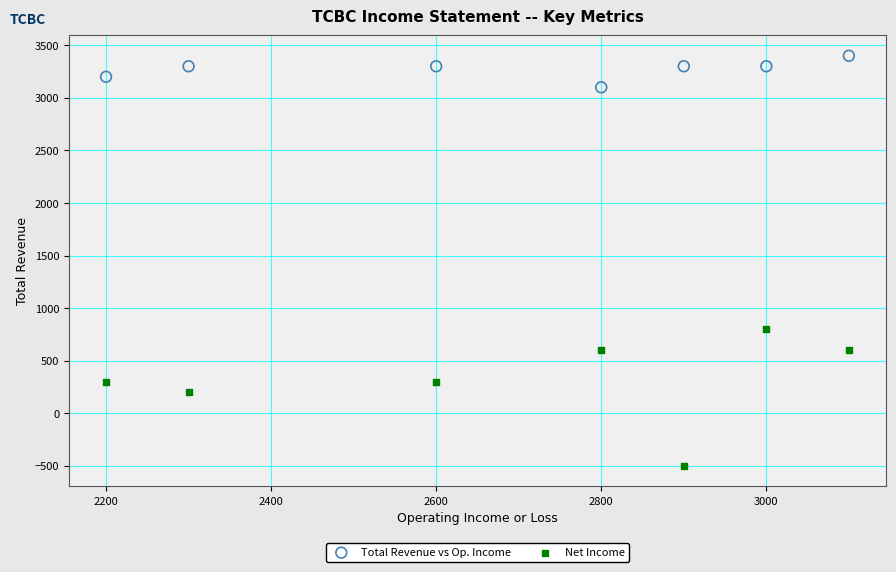

What are all the series names shown in the legend?

Total Revenue vs Op. Income, Net Income